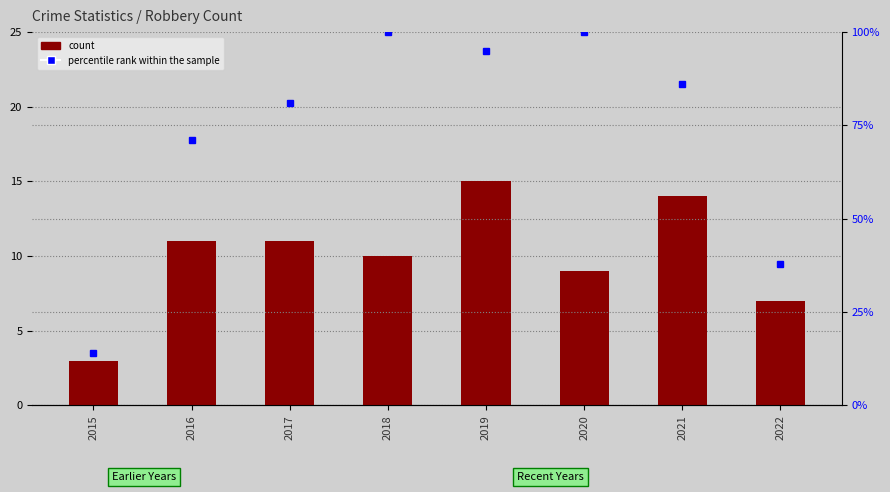

Reading left to right, extract all data points from this chart.

count: 2015=3	2016=11	2017=11	2018=10	2019=15	2020=9	2021=14	2022=7
percentile rank within the sample: 2015=14	2016=71	2017=81	2018=100	2019=95	2020=100	2021=86	2022=38